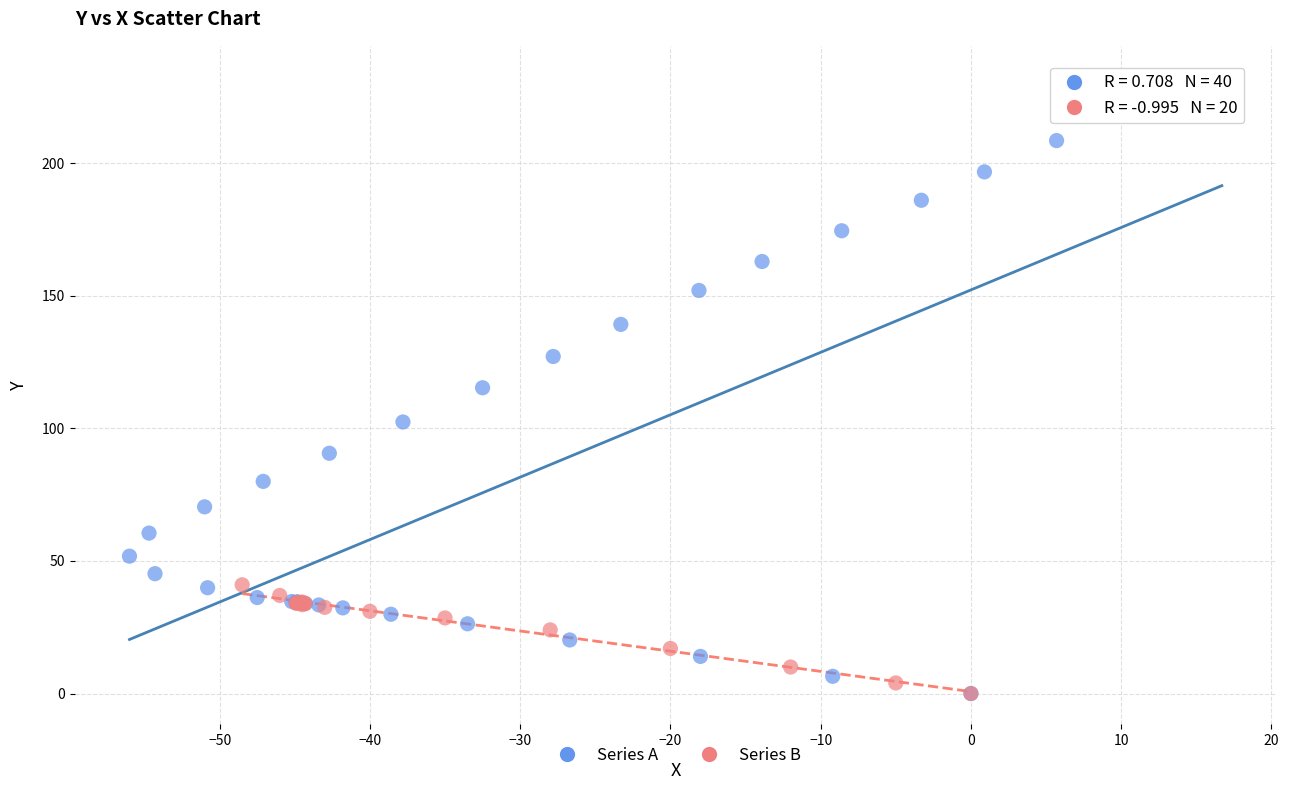

Which series contains the highest Y value?

Series A